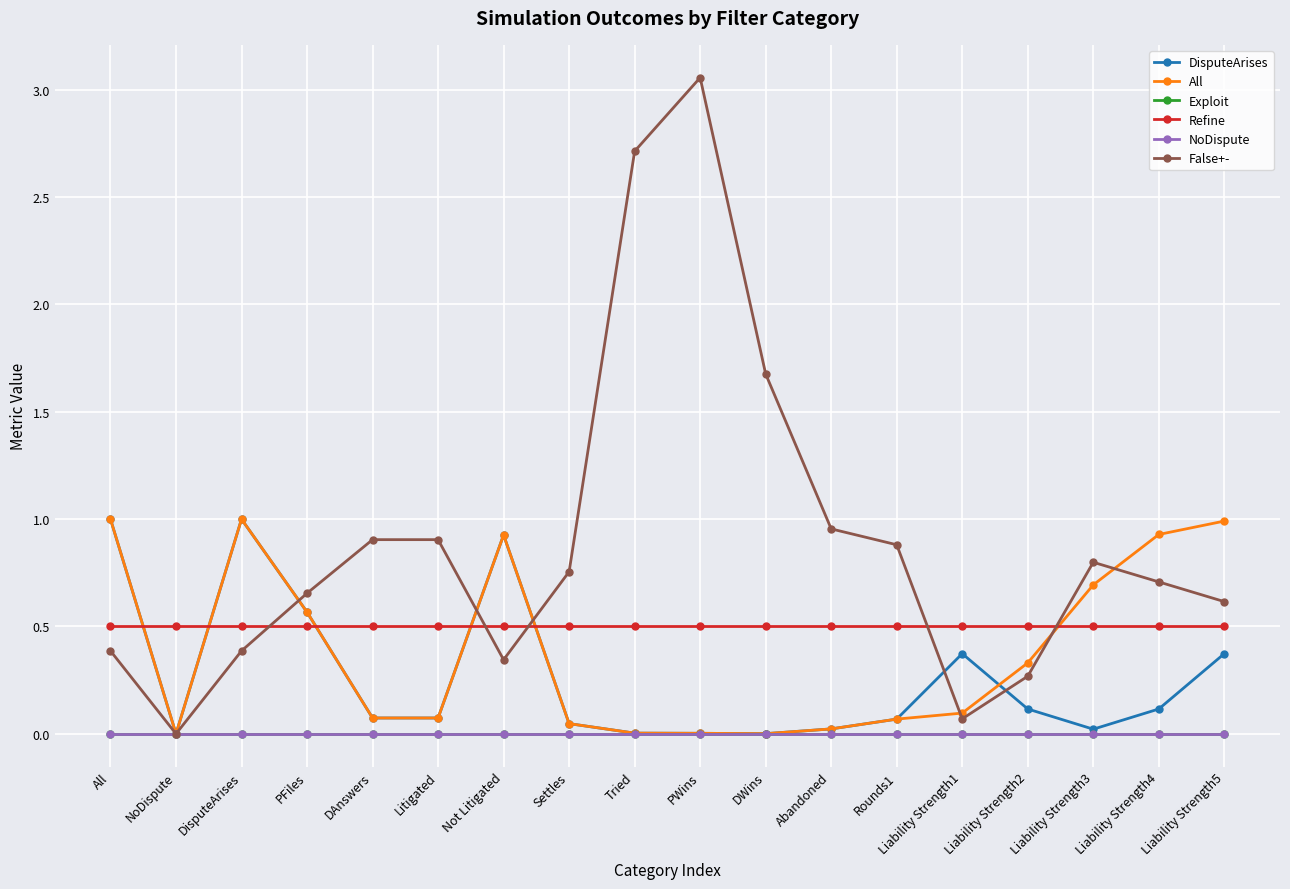

True or false: Refine and All intersect in this chart.

True